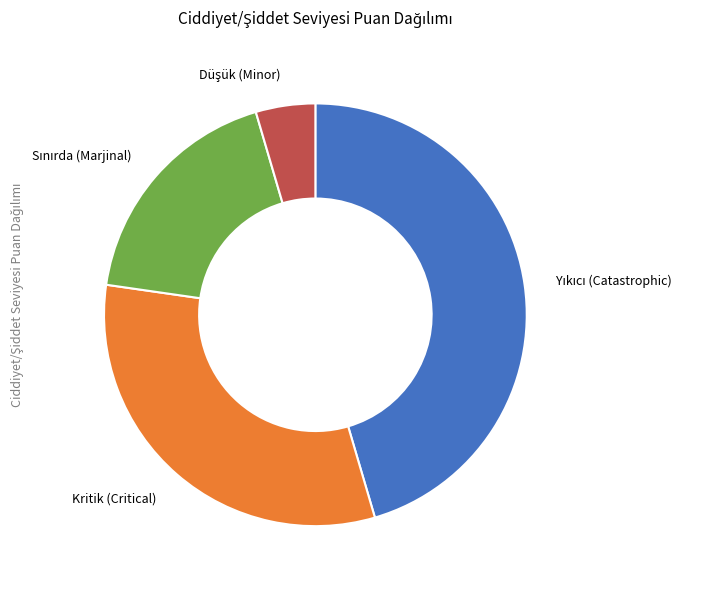

Is it true that Kritik (Critical) is 45% of the pie?

False